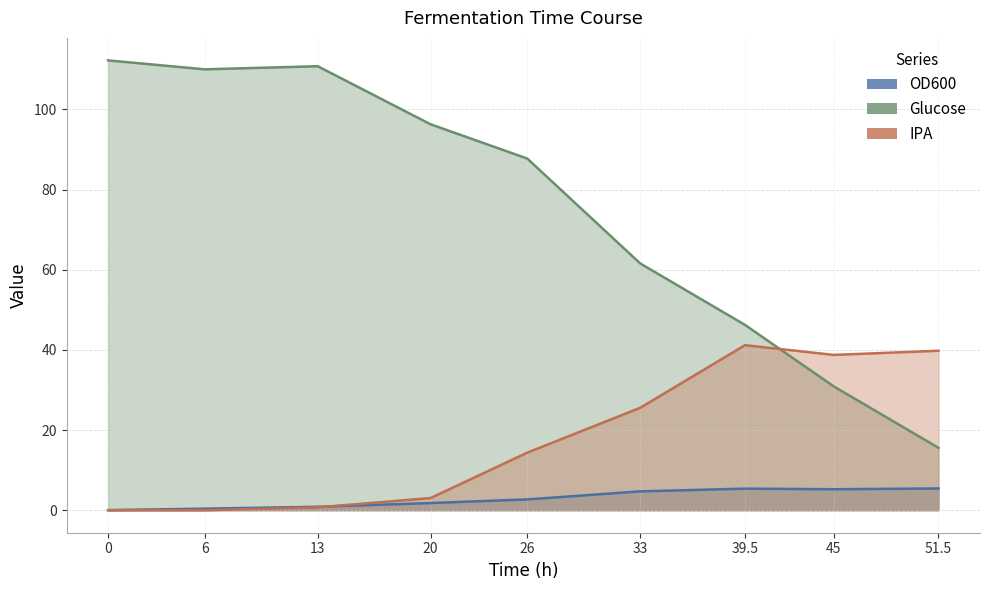

The Glucose series shows 19.6 at 45. True or false?

False